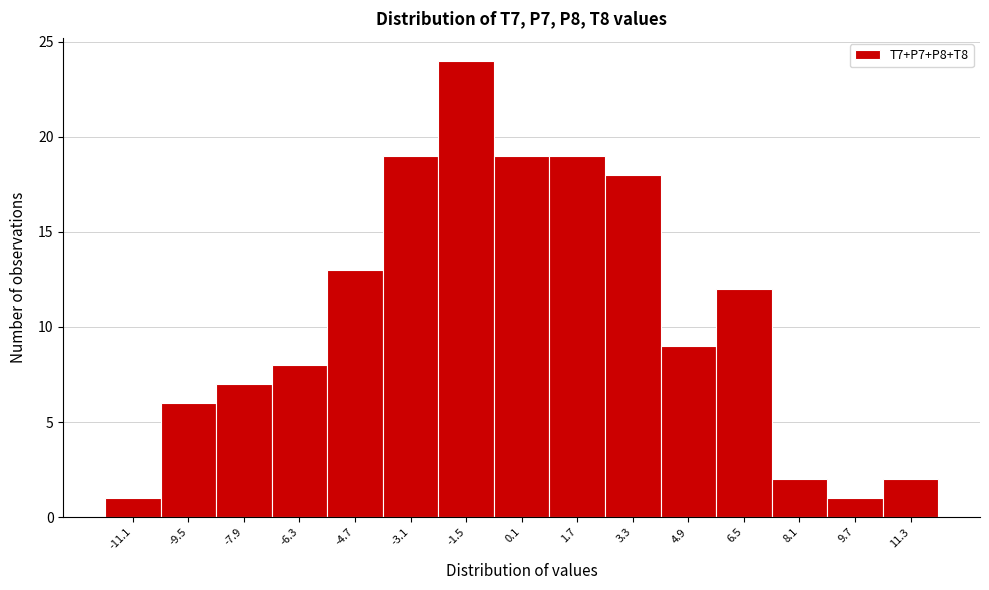

Reading right to left, transcribe all the data shown in this chart.

11.3=2	9.7=1	8.1=2	6.5=12	4.9=9	3.3=18	1.7=19	0.1=19	-1.5=24	-3.1=19	-4.7=13	-6.3=8	-7.9=7	-9.5=6	-11.1=1